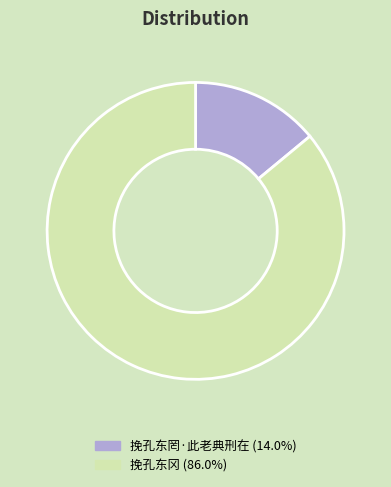

Does any single category account for the majority?

Yes